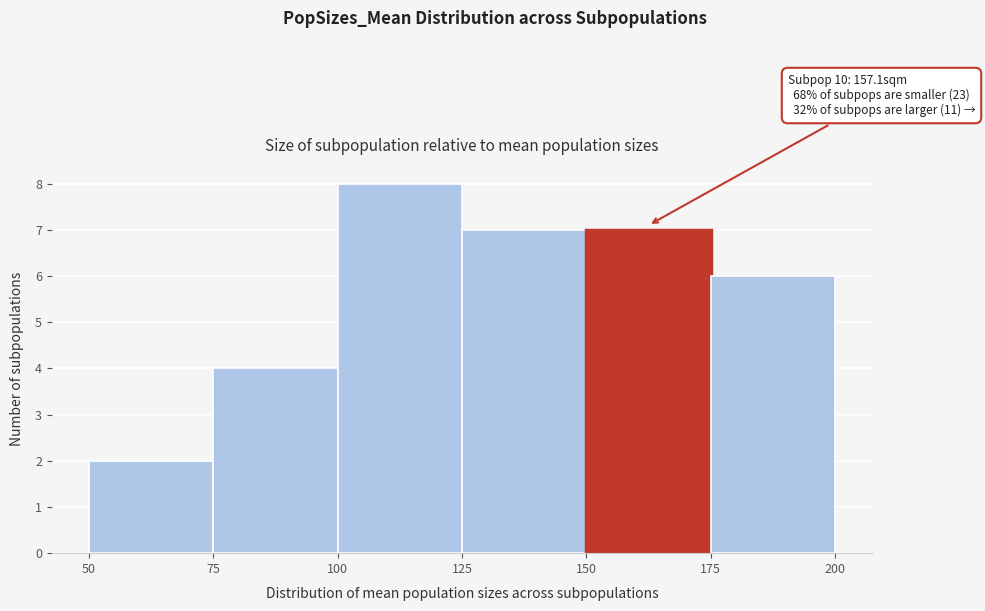

Over which range of the x-axis is the bar tallest?

100 to 125